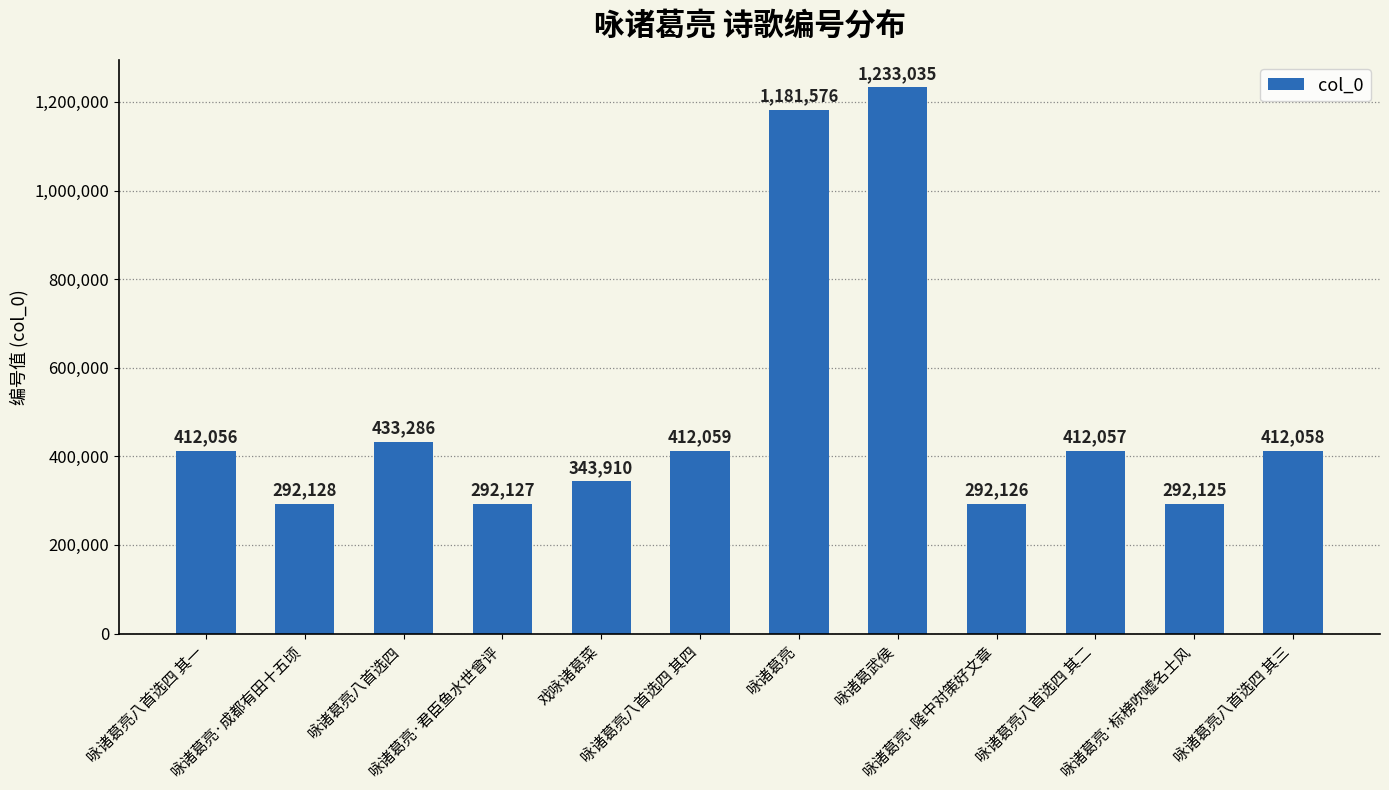

Between 咏诸葛亮八首选四 其二 and 咏诸葛亮·君臣鱼水世曾评, which is larger?

咏诸葛亮八首选四 其二